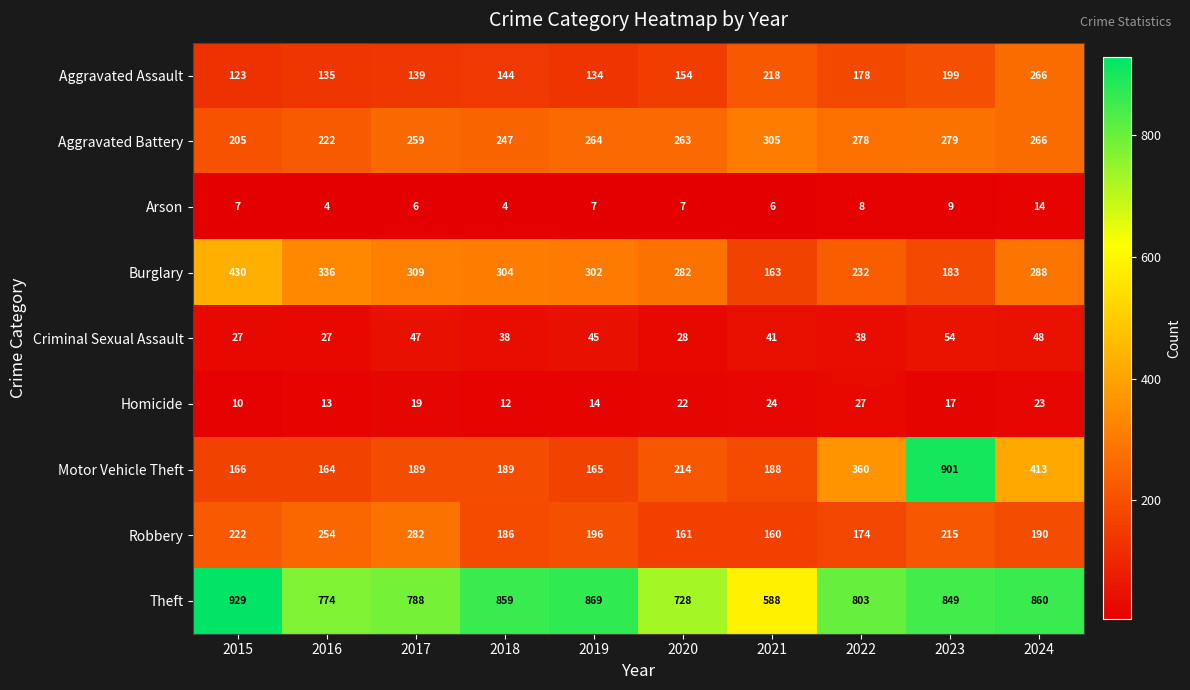

Which series has the largest total across all categories?

Theft